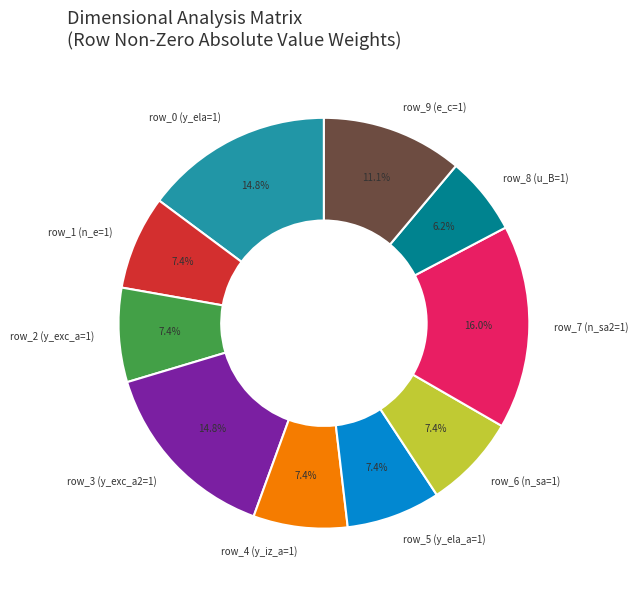

Count the number of slices in the pie.

10